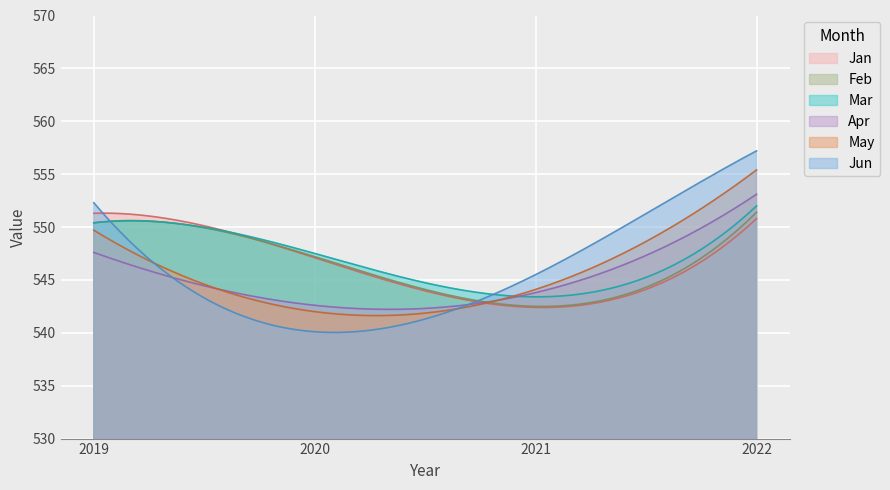

True or false: Mar and Jun cross at least once.

True